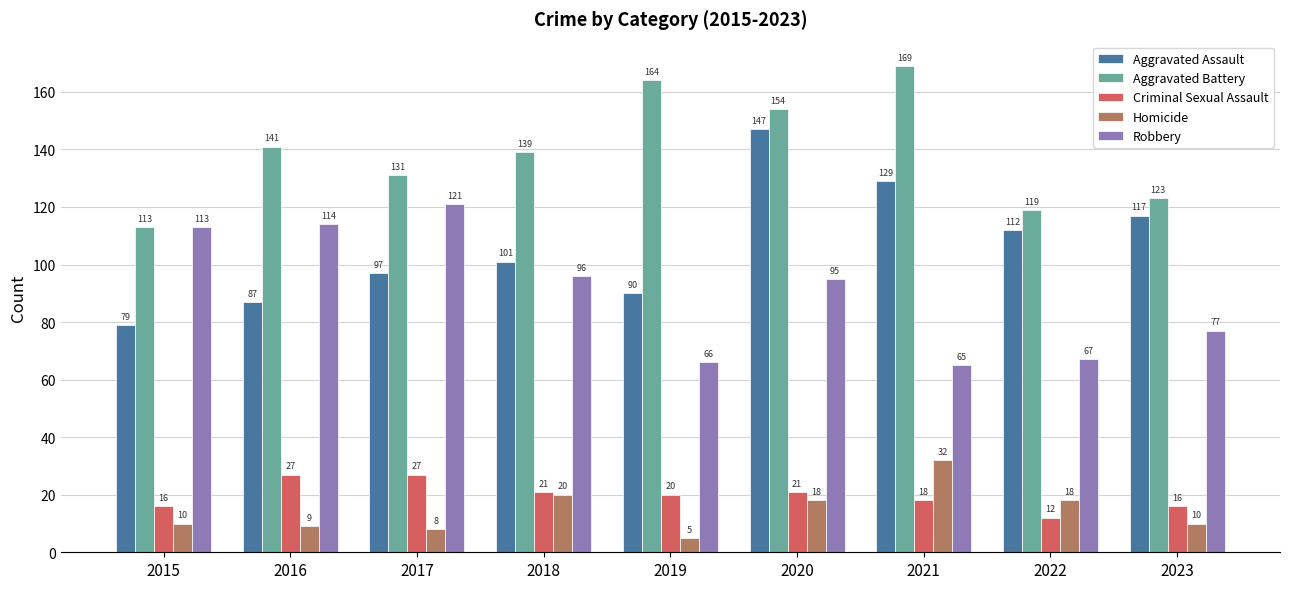

True or false: Aggravated Battery has a value of 139 at 2018.

True